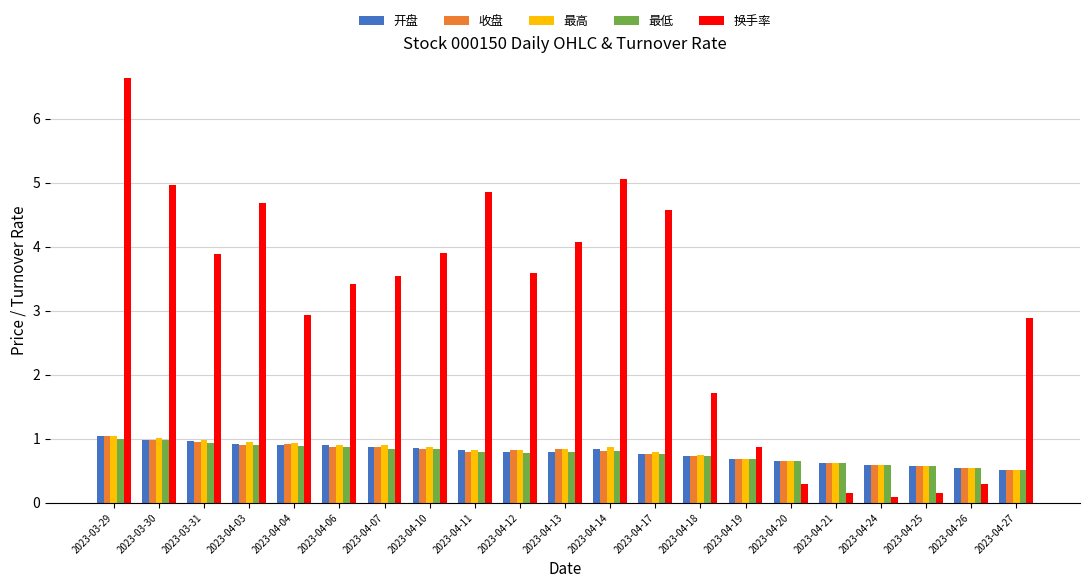

Which series has the largest total across all categories?

换手率